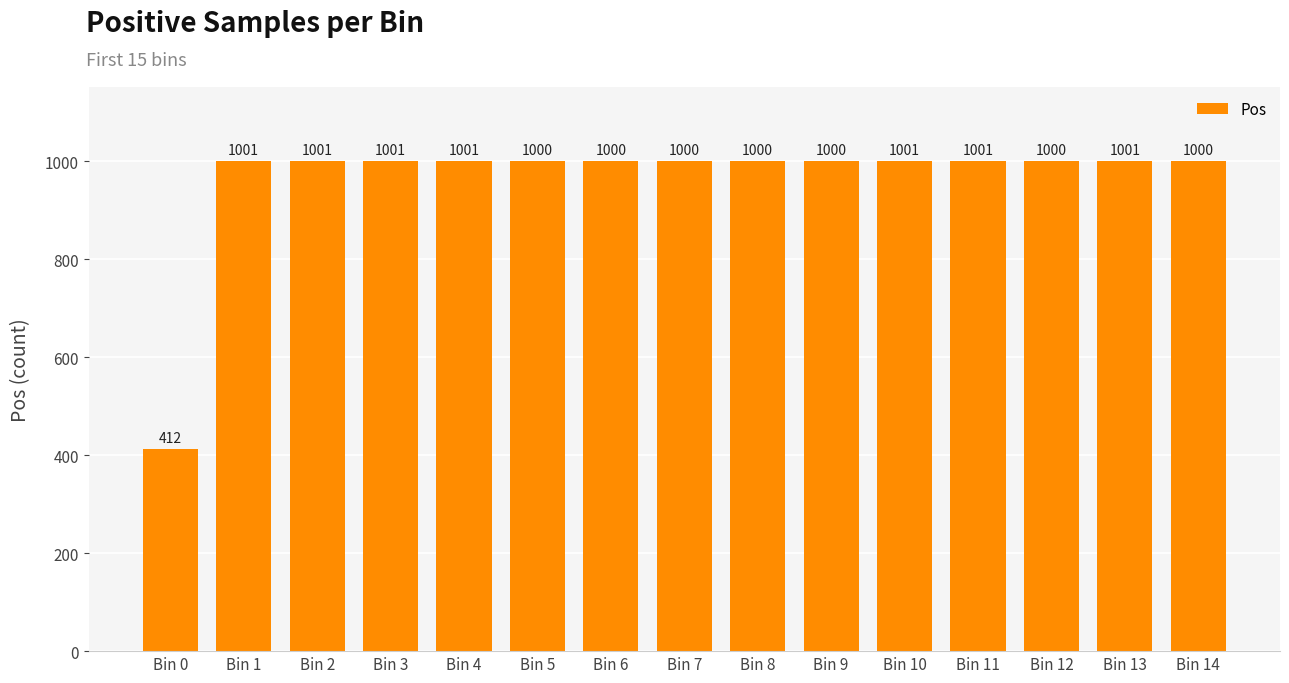

What is the maximum value shown in the chart?

1001